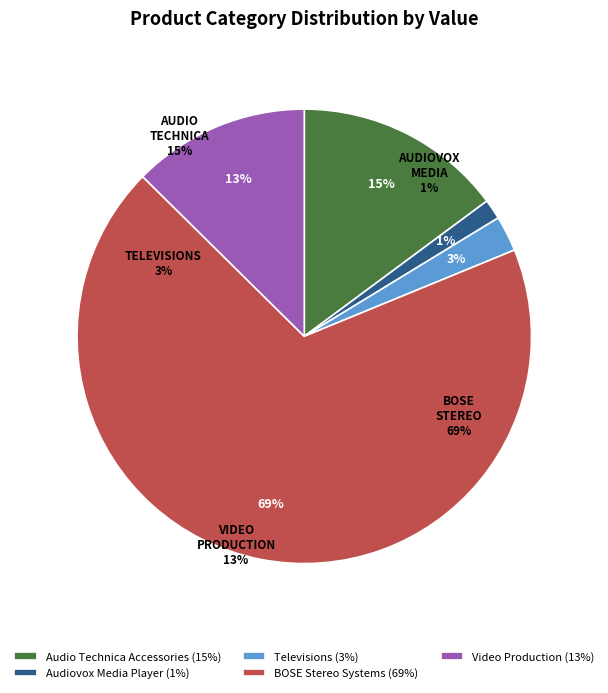

The Video Production slice represents 13% of the pie. True or false?

True